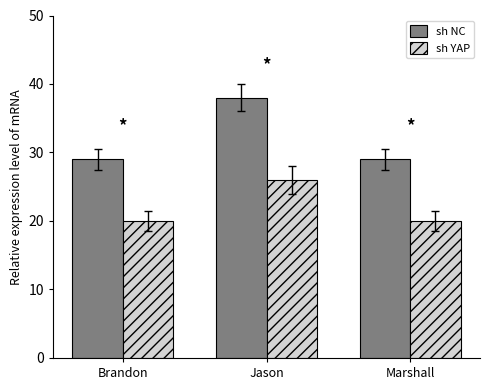

Reading left to right, what are all the values shown in this chart?

sh NC: Brandon=29	Jason=38	Marshall=29
sh YAP: Brandon=20	Jason=26	Marshall=20